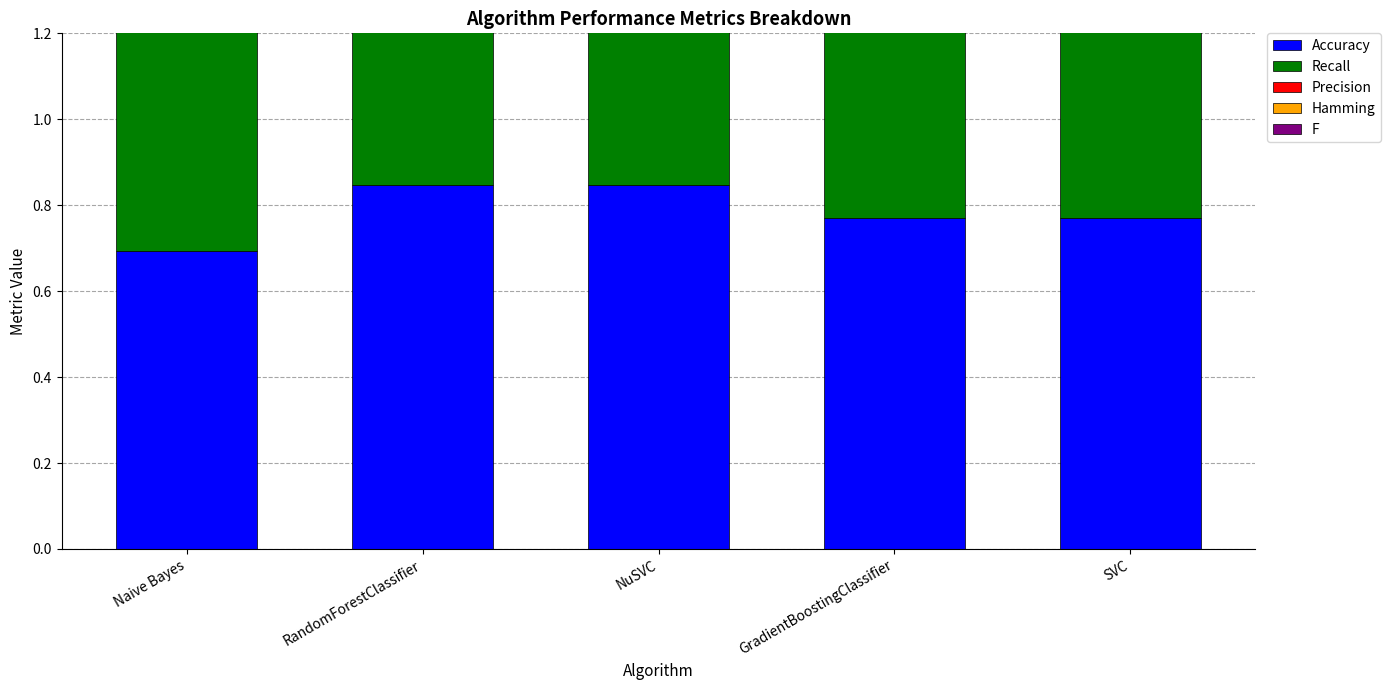

What is the minimum value shown in the chart?

0.1